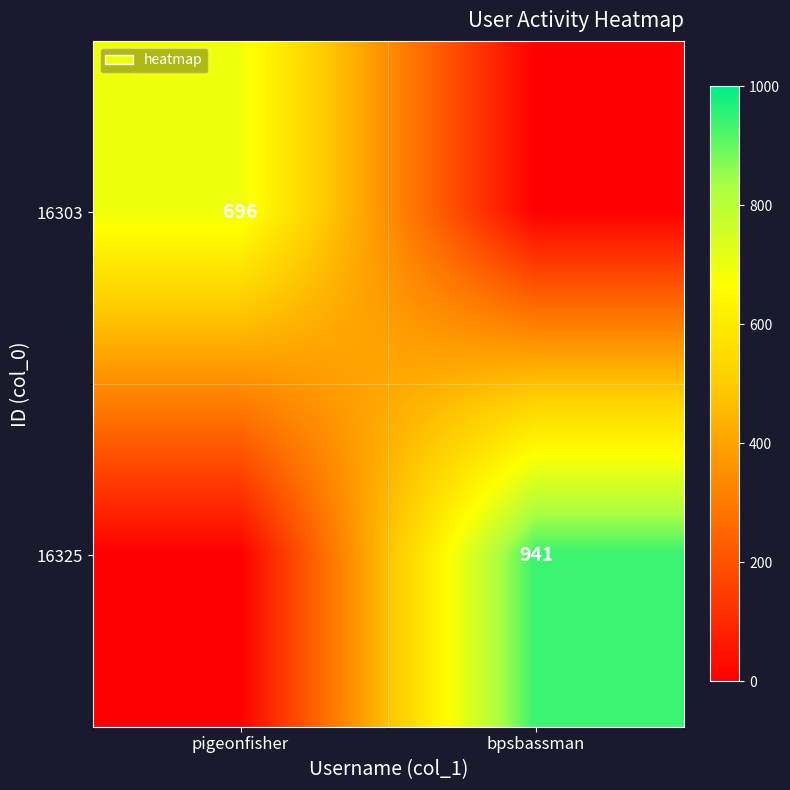

The value of 16325 at bpsbassman is 941. True or false?

True